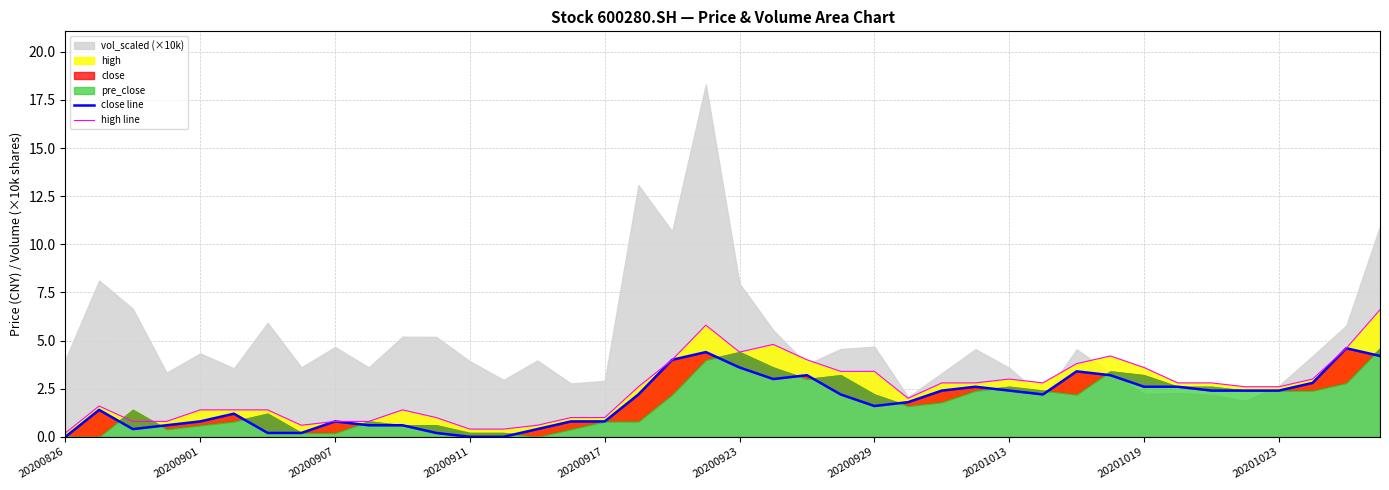

What is the sum of all close_line values?

75.2